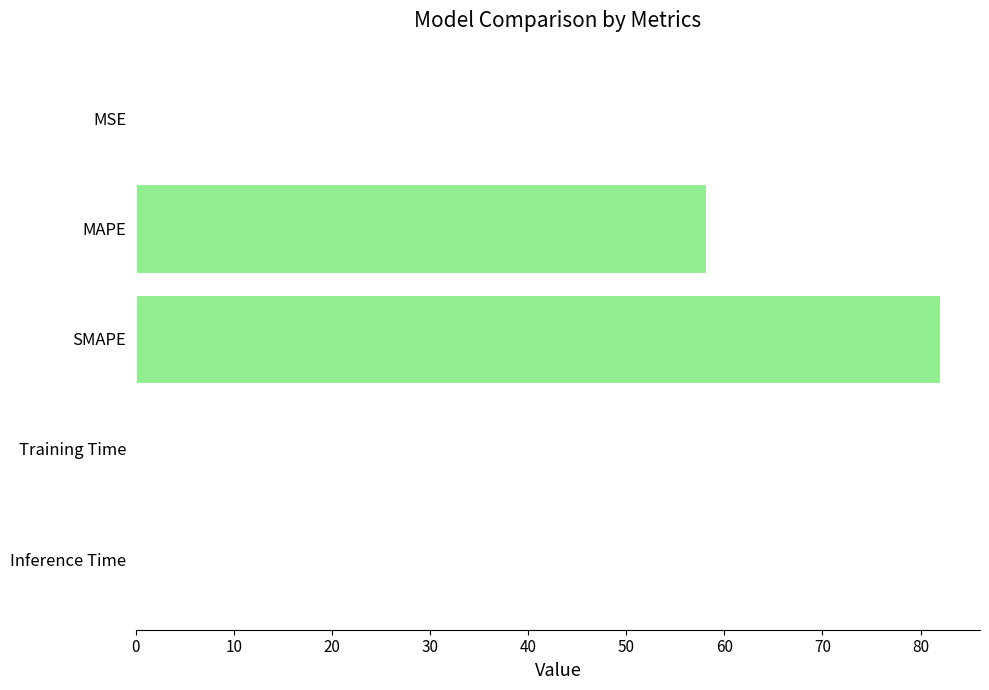

What is the average value?

28.0